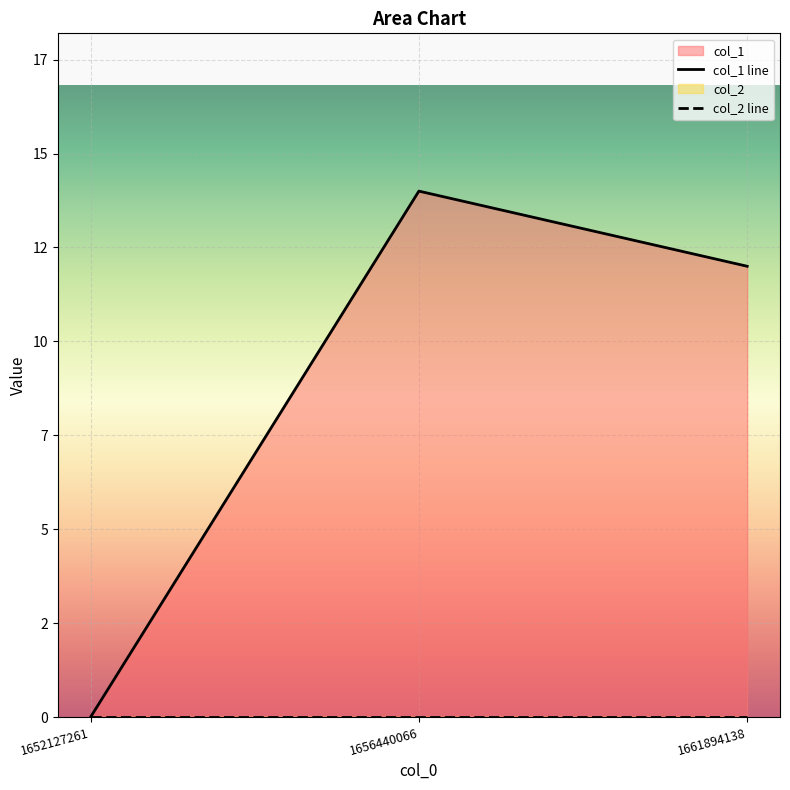

What is the sum of the values at 1656440066 and 1661894138?

26